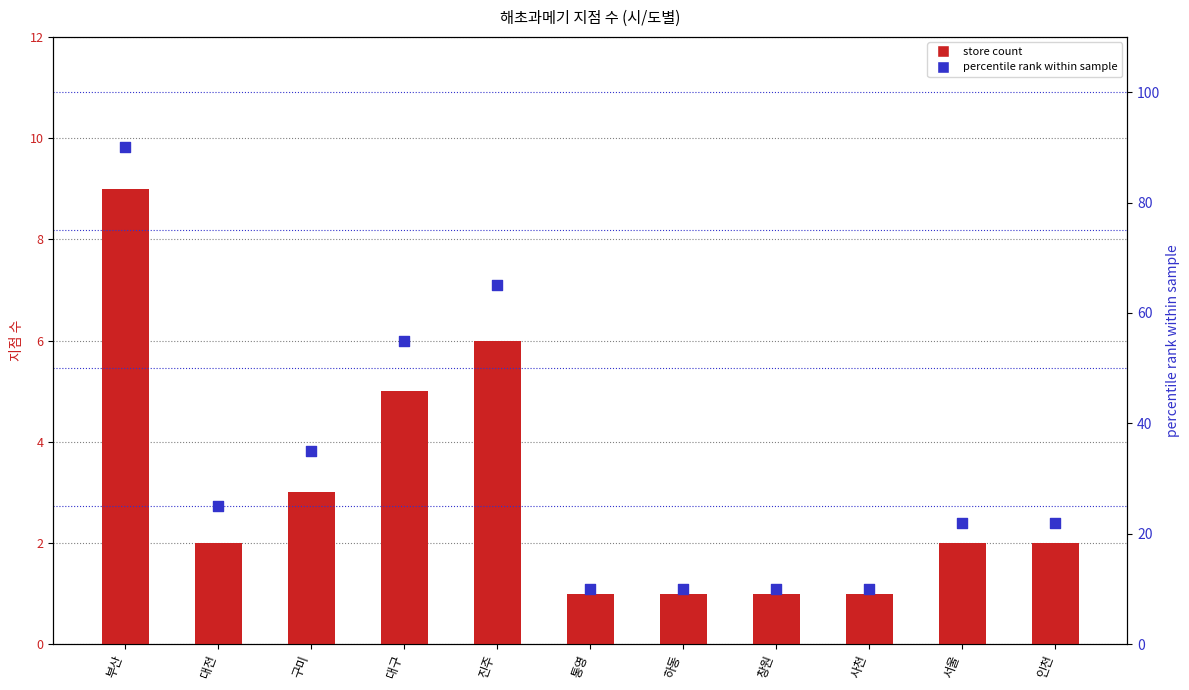

Which series contains the highest Y value?

percentile rank